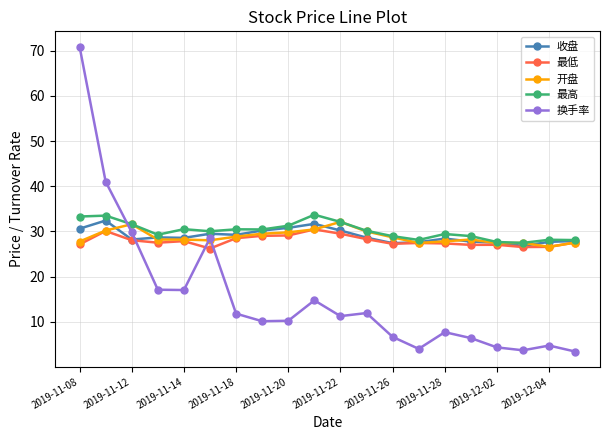

Which series ends up on top after the final intersection of 收盘 and 换手率?

收盘